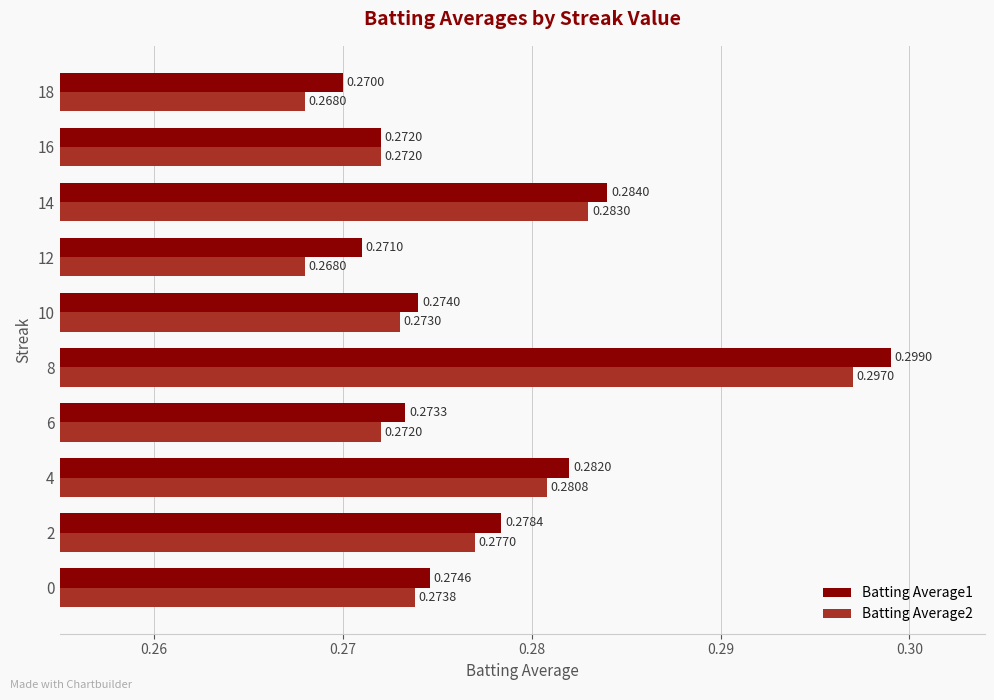

Between 8 and 16, which series saw the biggest shift?

Batting Average1